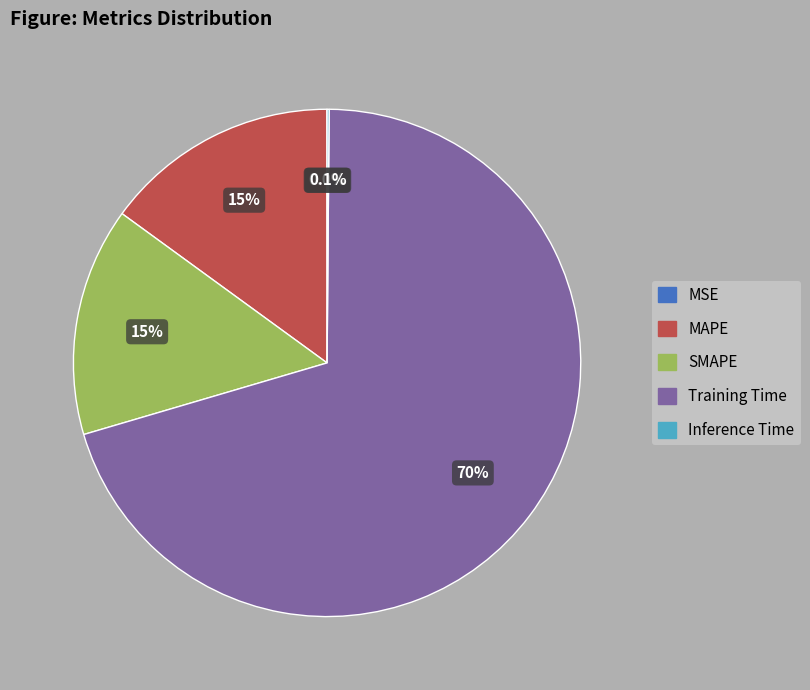

Does Training Time account for over 50% of the chart?

Yes